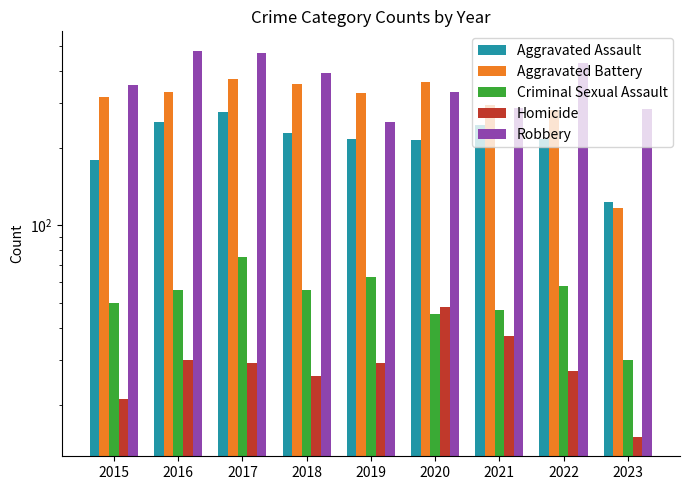

At 2020, list the series in order from largest to smallest.

Aggravated Battery, Robbery, Aggravated Assault, Homicide, Criminal Sexual Assault